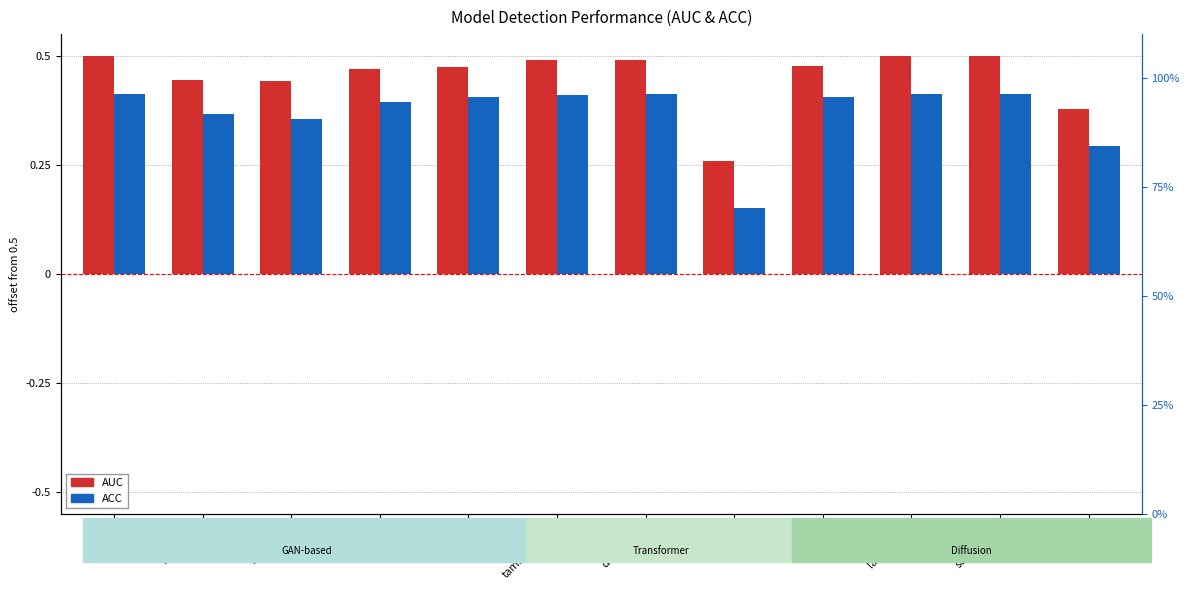

Rank the series by their average value, from highest to lowest.

AUC, ACC